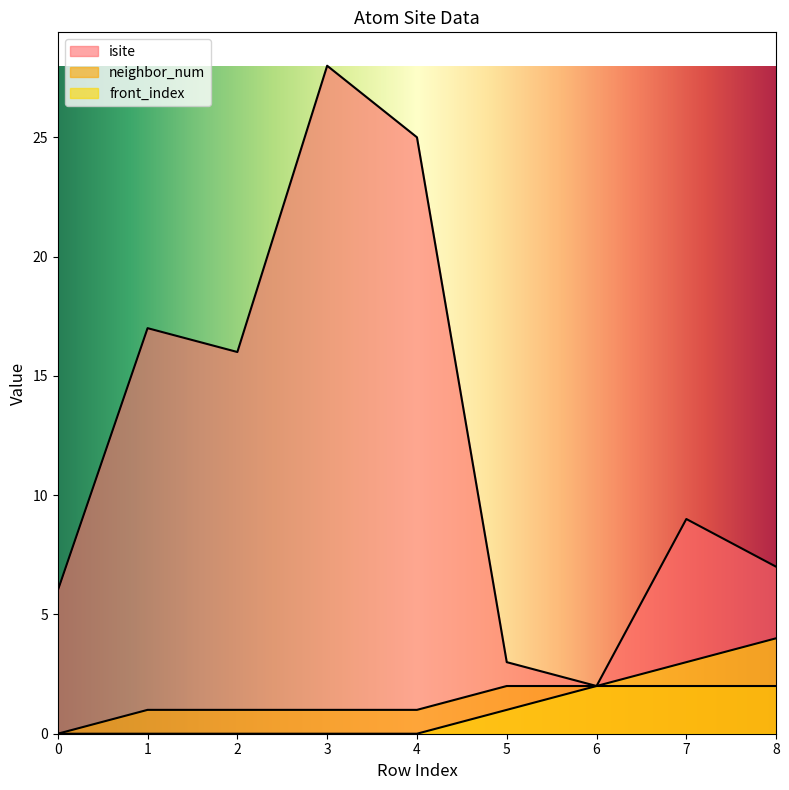

What is the difference between the neighbor_num values at 3 and 8?

1